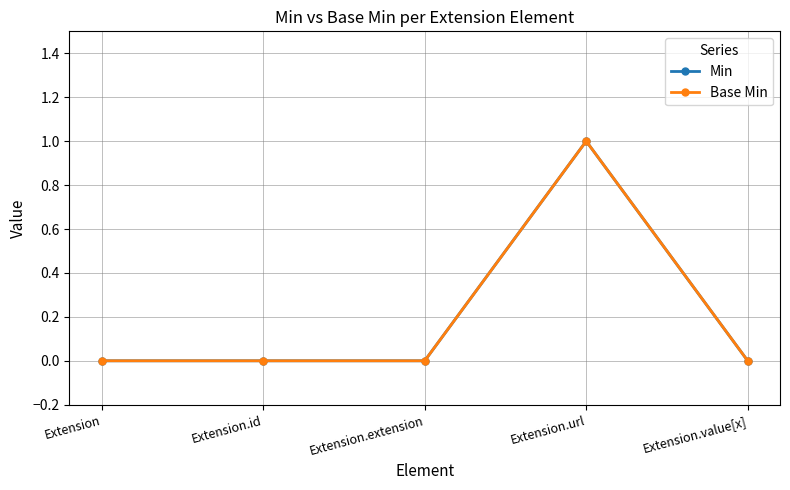

How many distinct data groups are displayed?

2